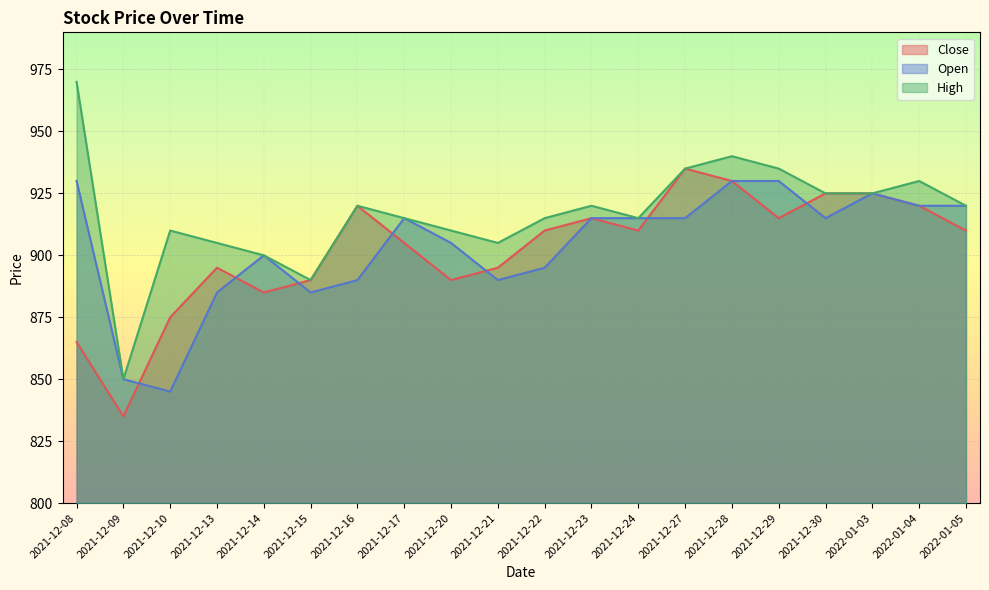

What are all the series names shown in the legend?

Close, Open, High